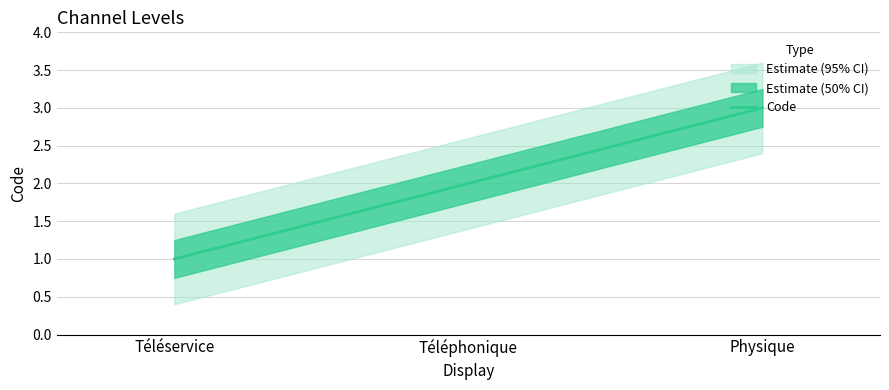

What is the difference between the values at Téléservice and Physique?

2